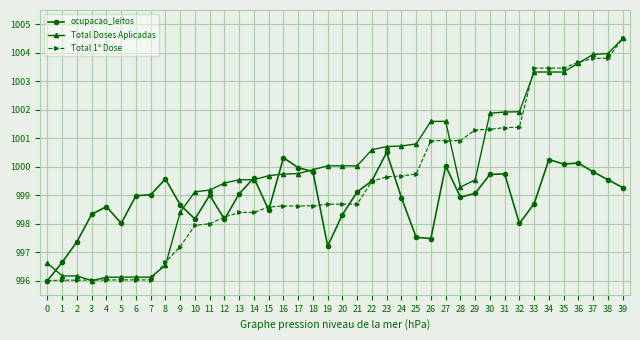

How many lines are shown in the chart?

3